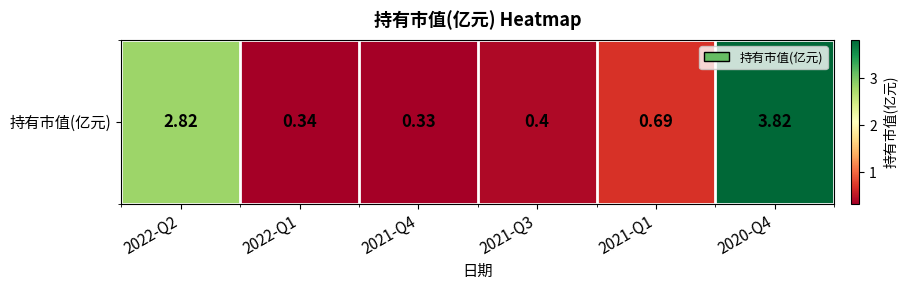

Which label corresponds to the smallest value in the chart?

2021-Q4